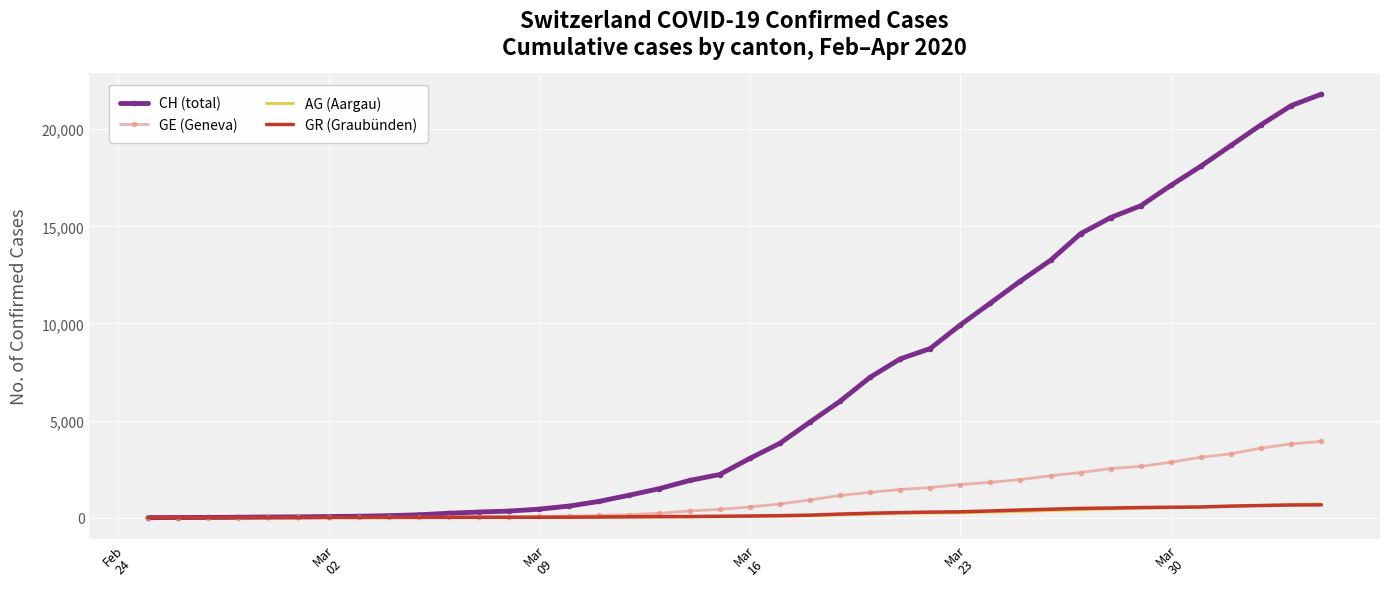

Which series has the largest total across all categories?

CH (total)